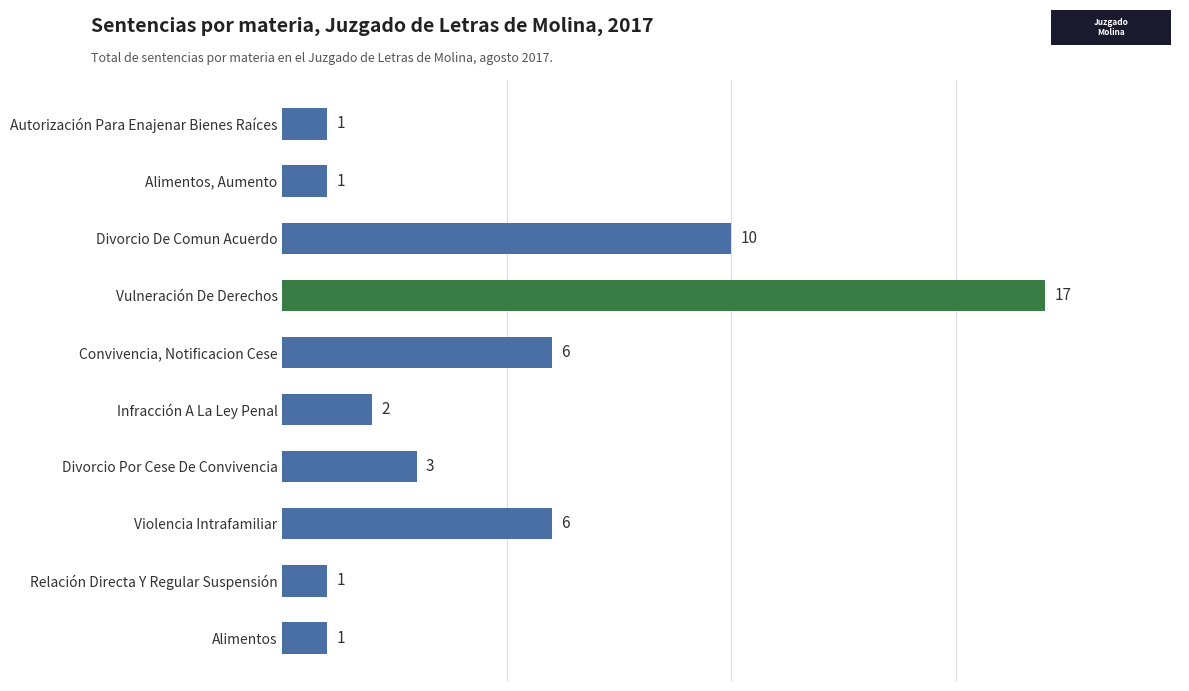

What is the difference between the maximum and minimum values?

16